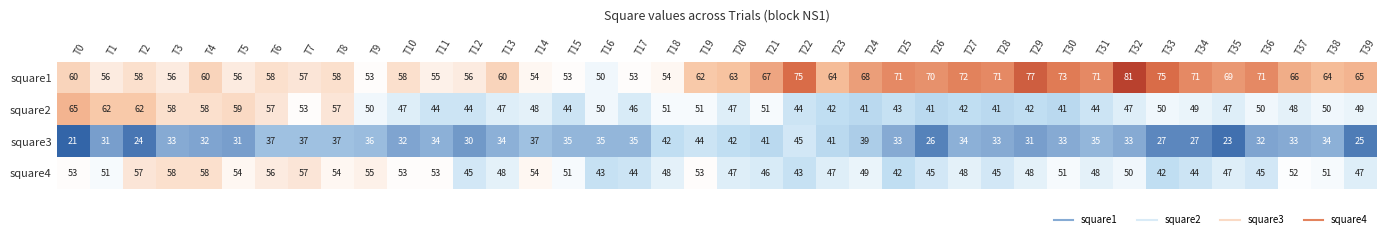

Rank the series at T1 from lowest to highest value.

square3, square4, square1, square2